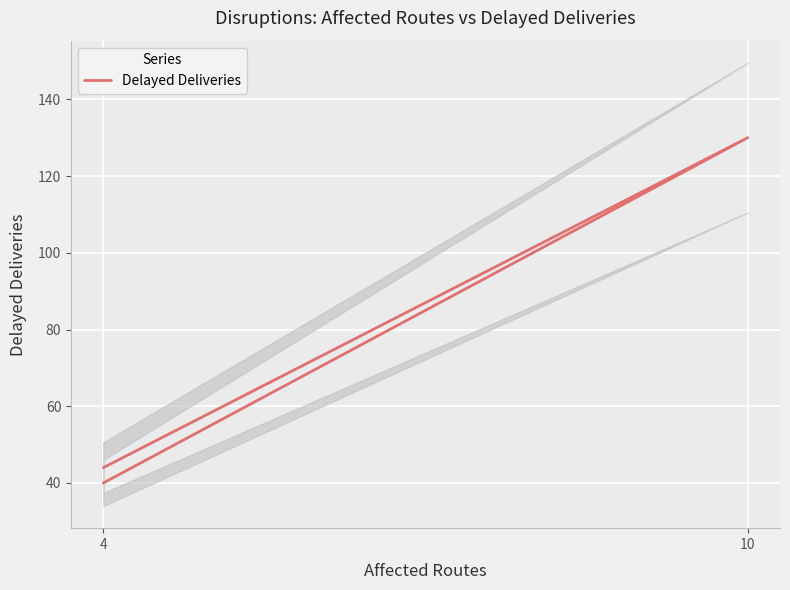

What is the change in value from 4 to 10?

+90